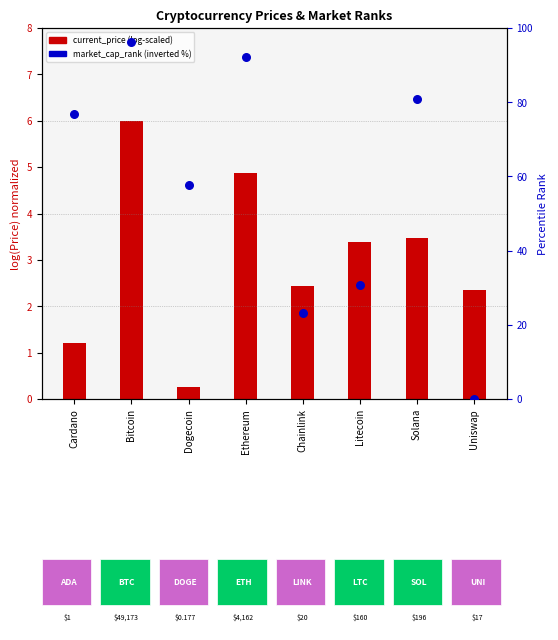

What is the total value across all series at Ethereum?

97.2